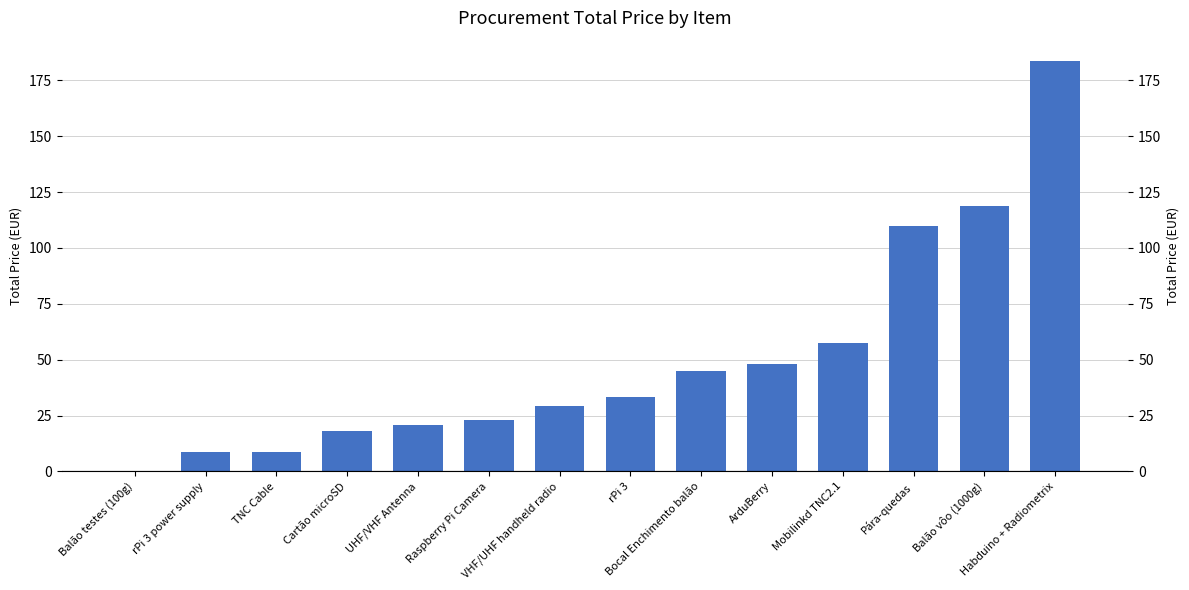

Are the bars grouped side by side (vs. stacked)?

No